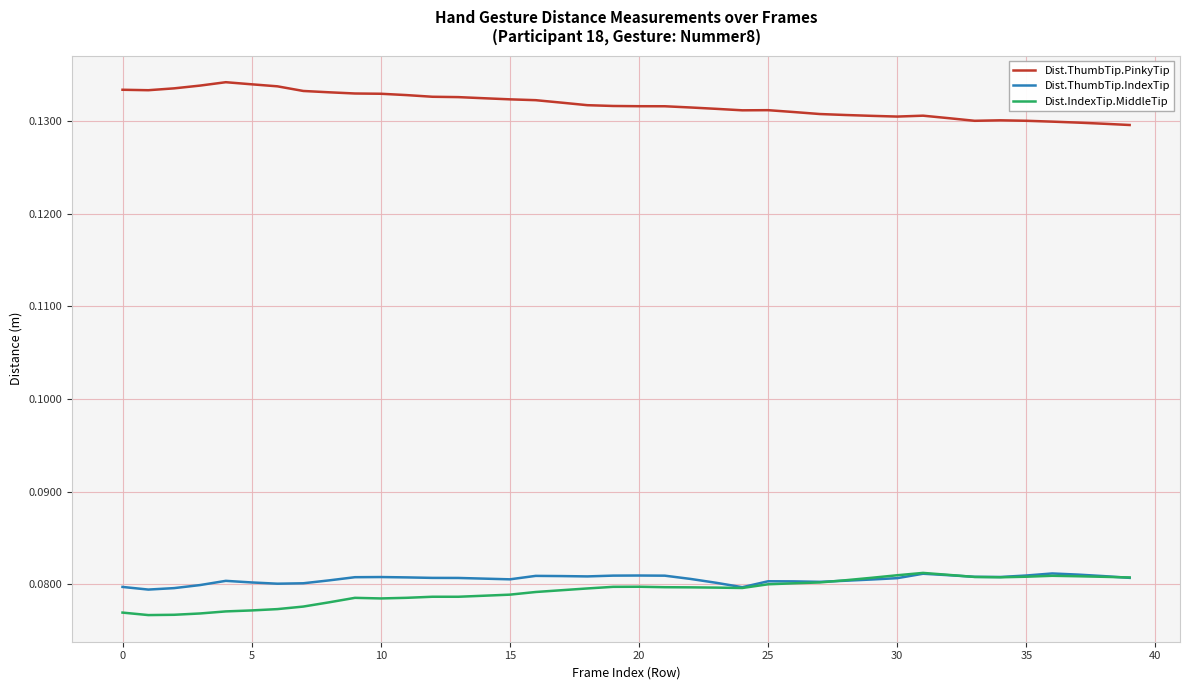

True or false: Dist.ThumbTip.PinkyTip and Dist.IndexTip.MiddleTip intersect in this chart.

False